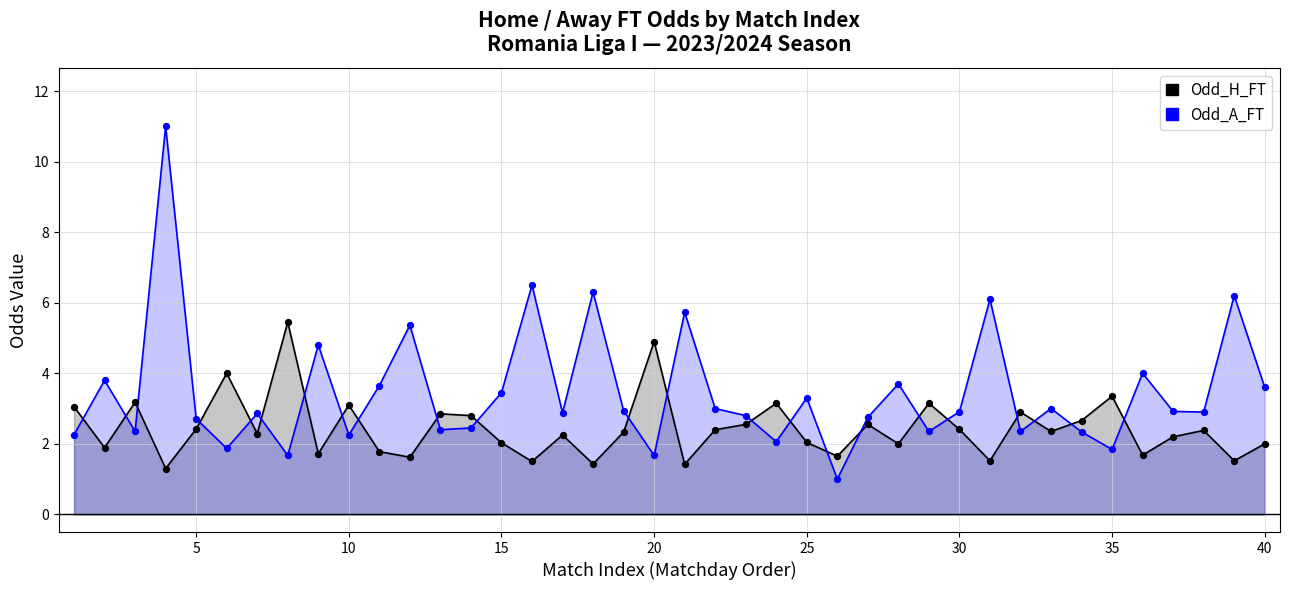

Which series reaches the minimum Y coordinate?

Odd_A_FT